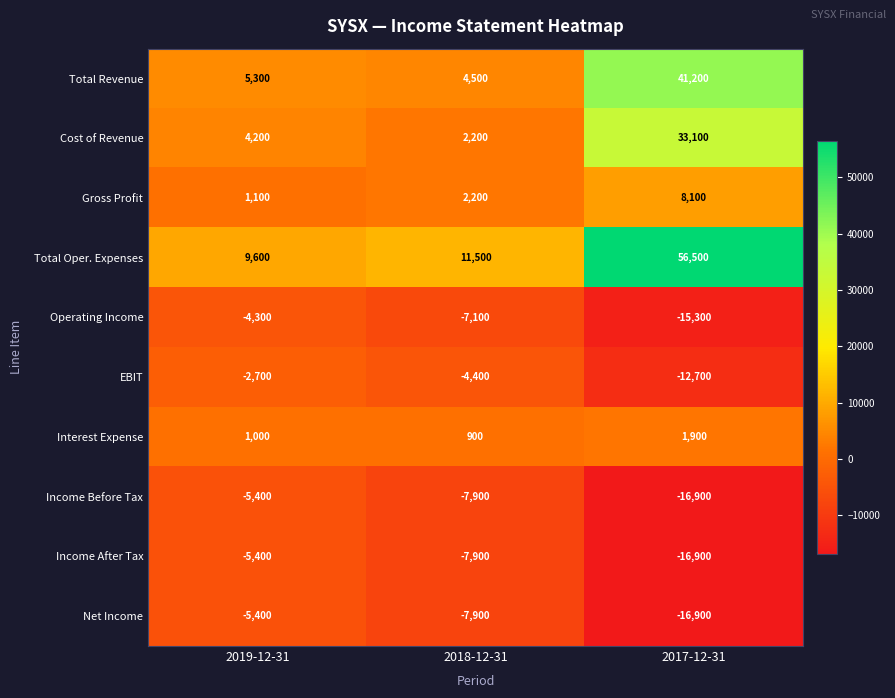

Which series has the largest range (max minus min)?

Total Oper. Expenses